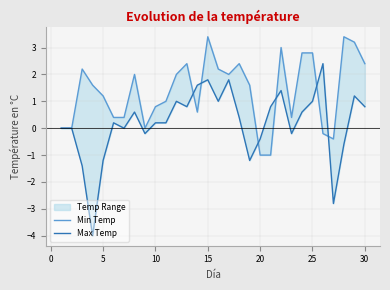

How many times do Max Temp and Min Temp cross each other?

6